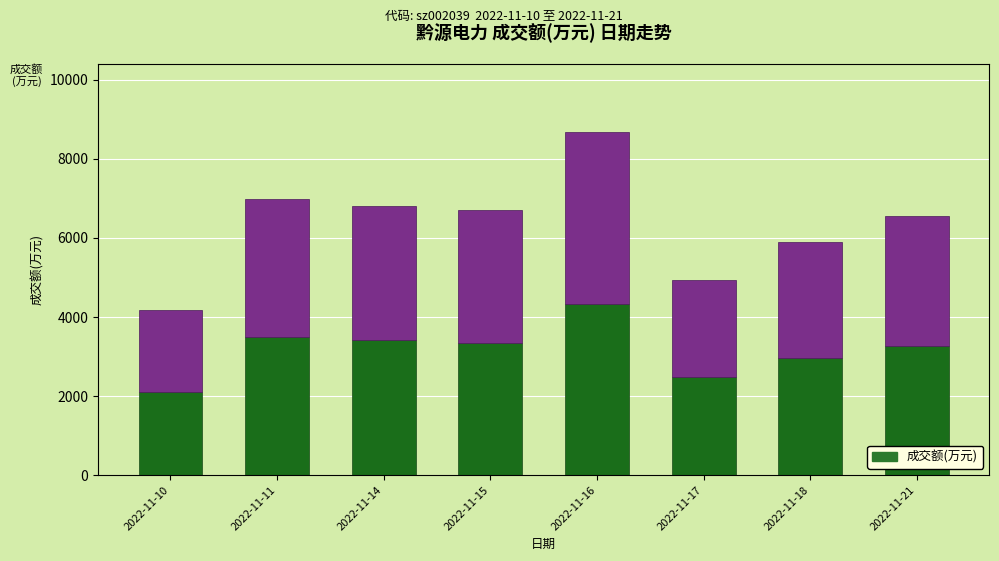

The chart shows a value of 5319.0 at 2022-11-15. True or false?

False